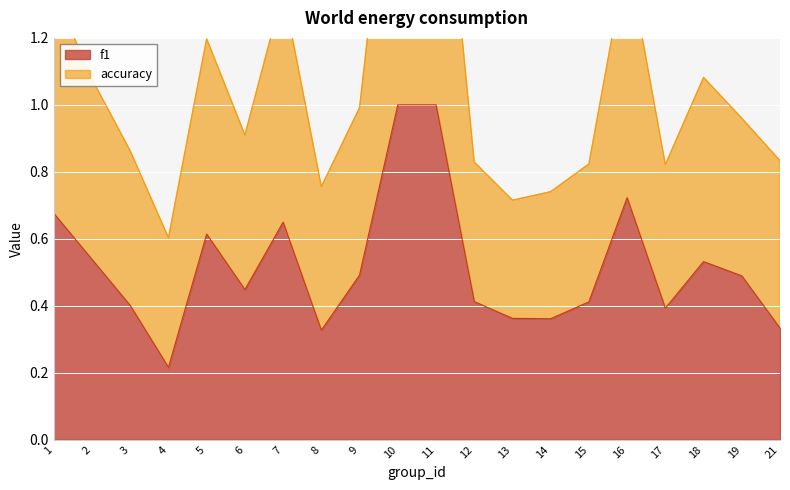

What is the spread (max minus min) of values at 18?

0.6